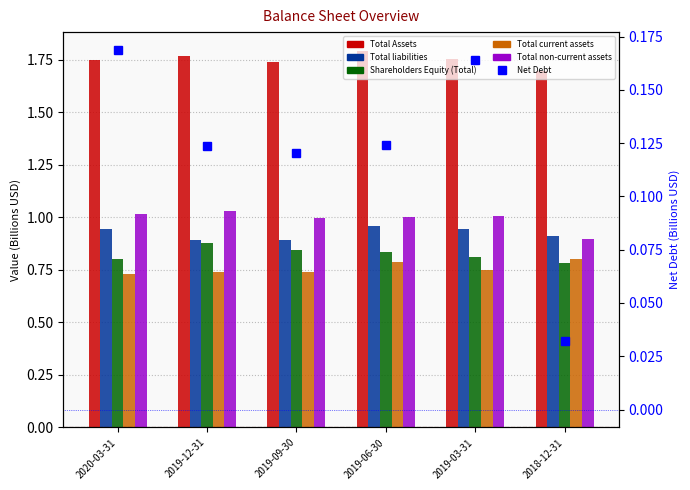

Is it true that Total non-current assets equals 1.0 at 2020-03-31?

True